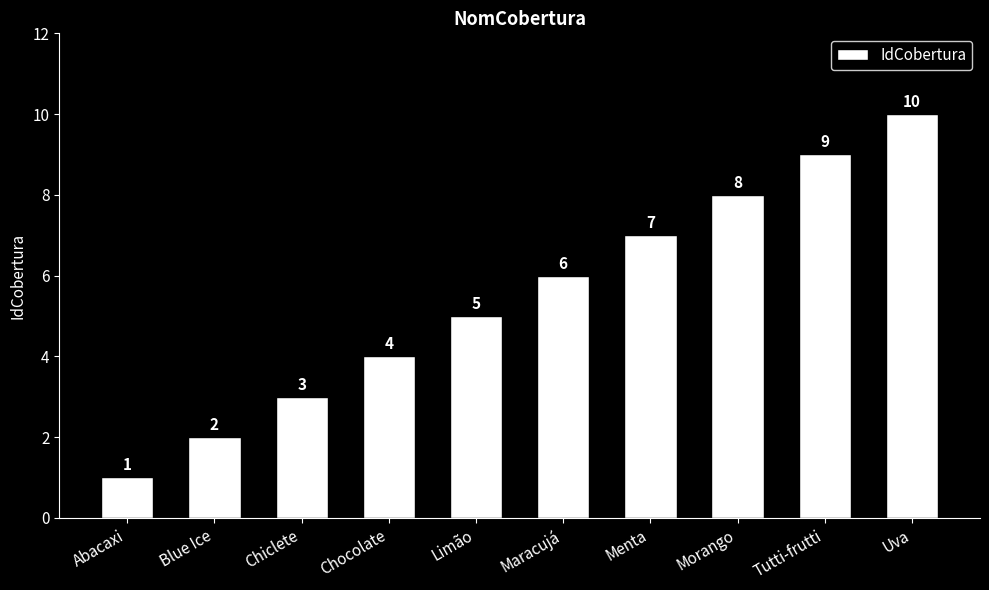

What is the average value?

6